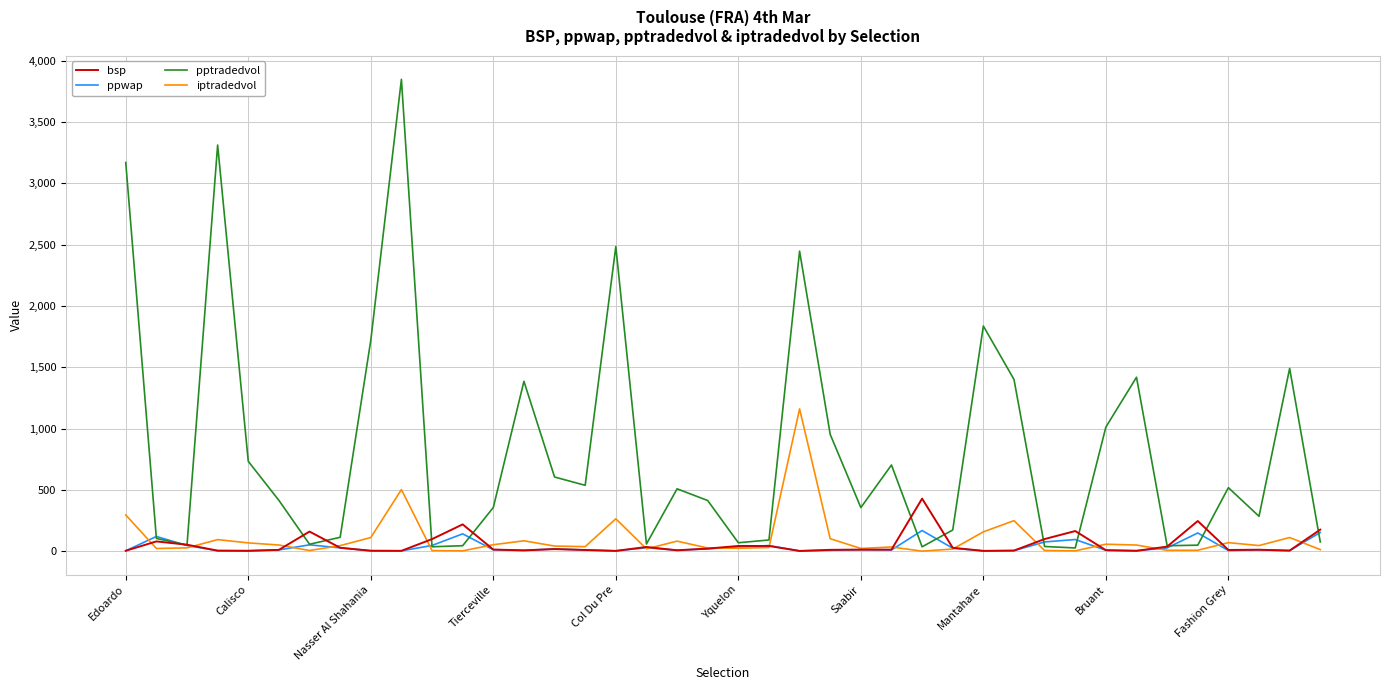

What is the difference between the maximum and minimum values in the pptradedvol series?

3819.1